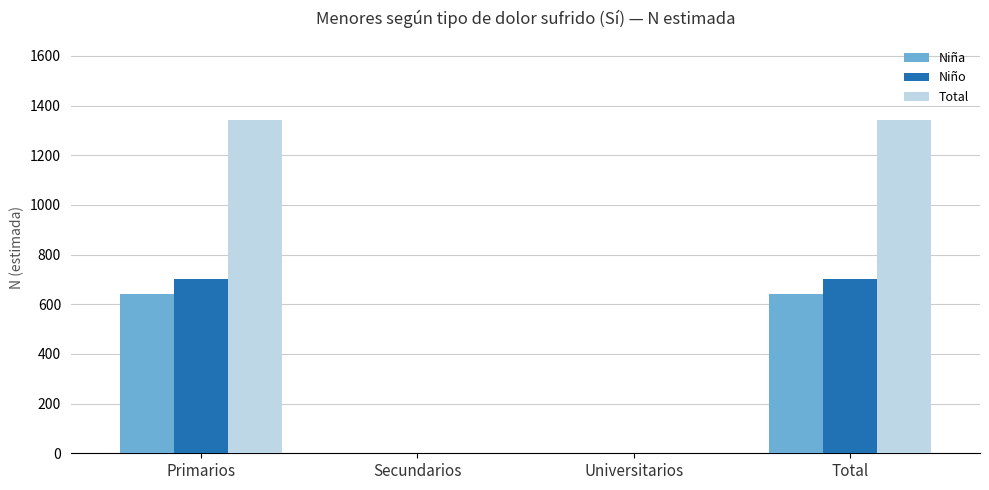

What is the highest value of the Niña series?

642